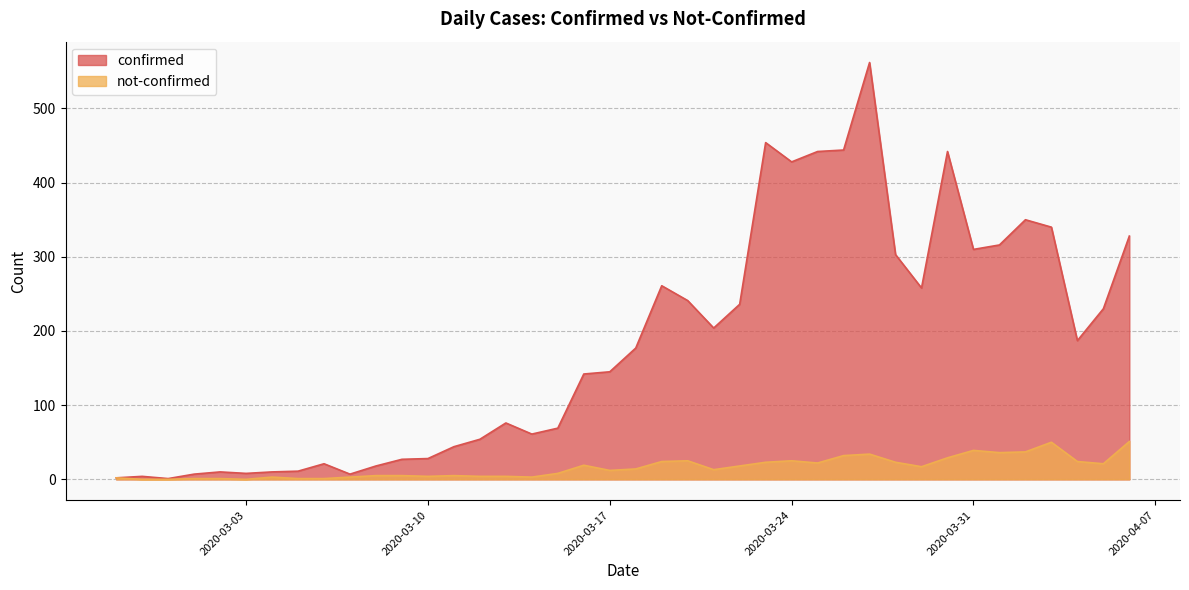

What is the label of the 13th point from the right?

2020-03-25